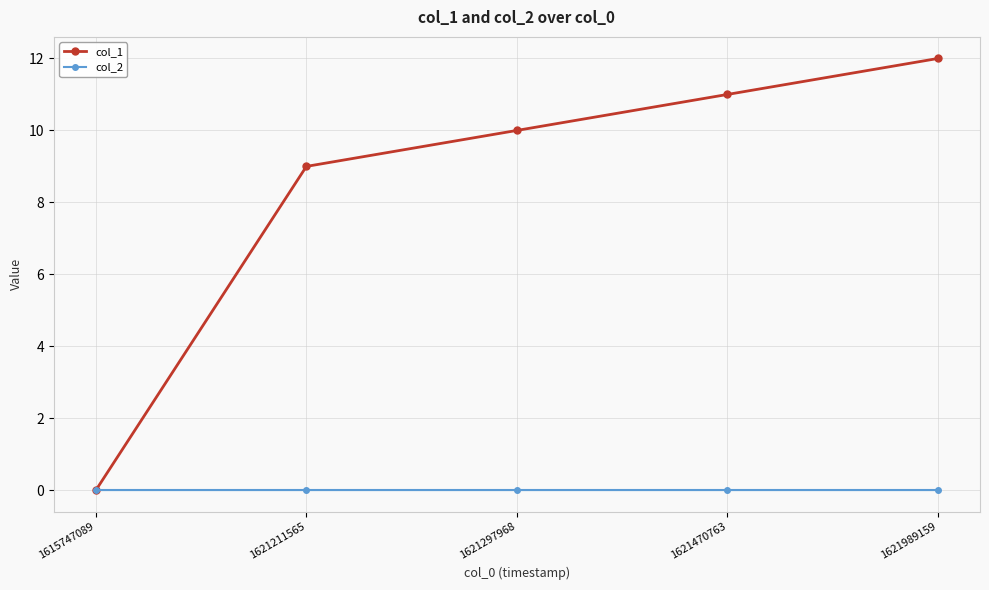

List the series in order of their overall mean, lowest first.

col_2, col_1